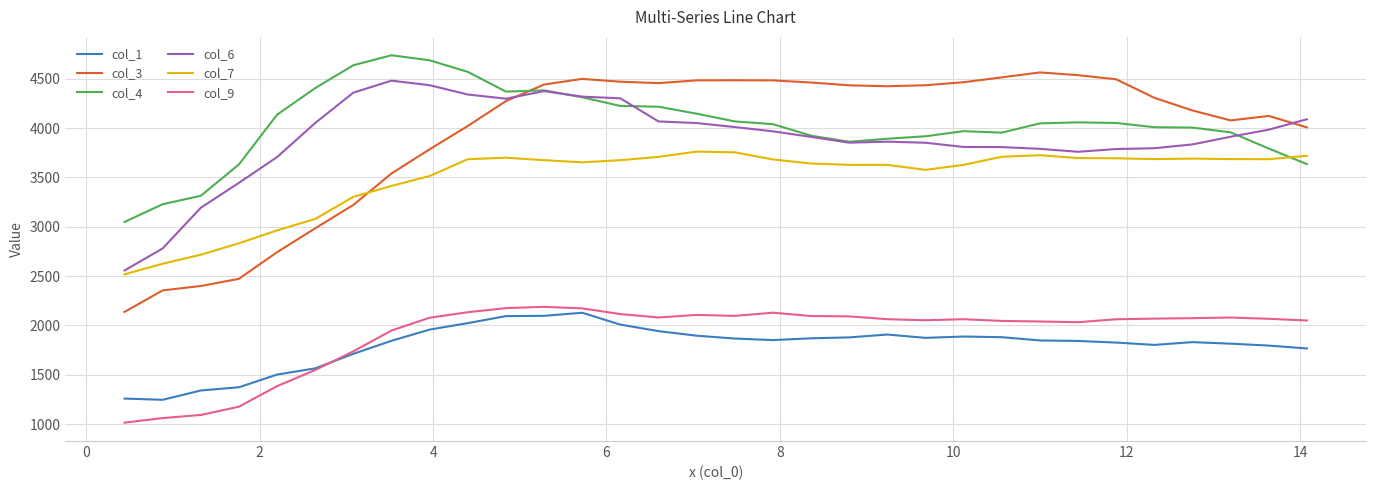

Which series has the widest spread of values?

col_3